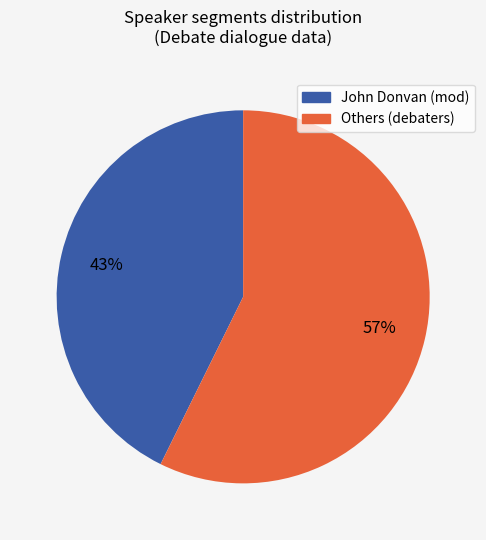

To the nearest percent, what is the average slice percentage?

50%